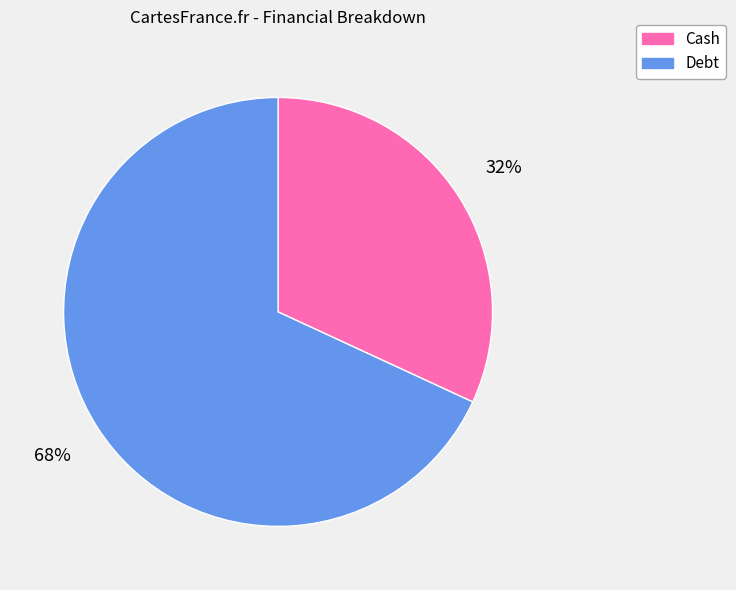

How many segments does this pie chart have?

2